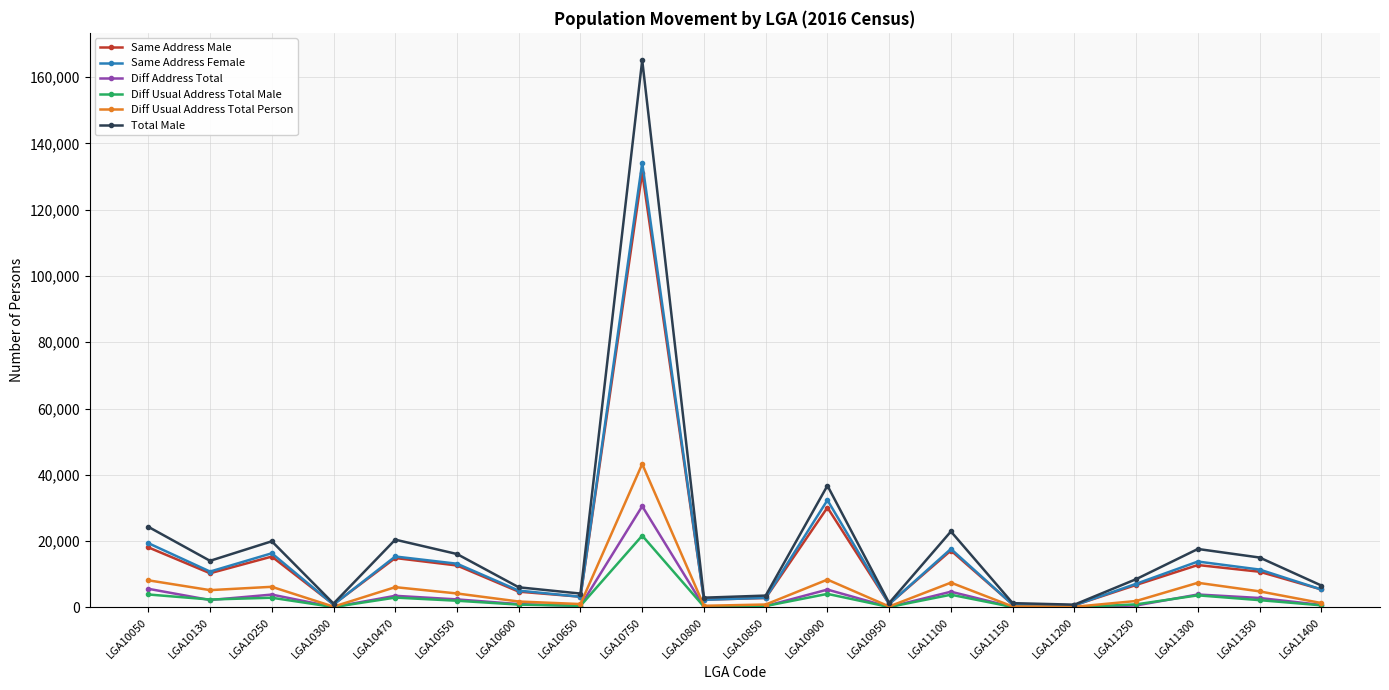

The value of Total Male at LGA10470 is 20443. True or false?

True